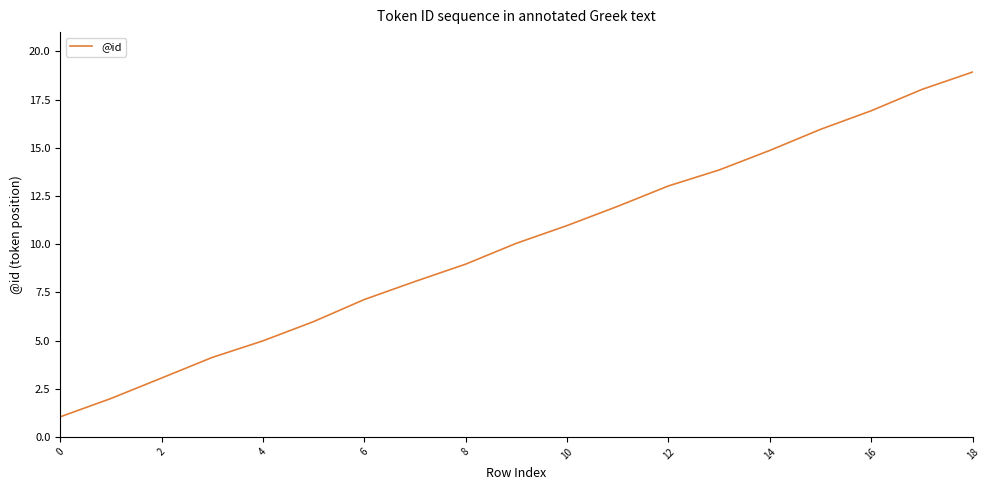

What is the smallest value displayed?

1.0